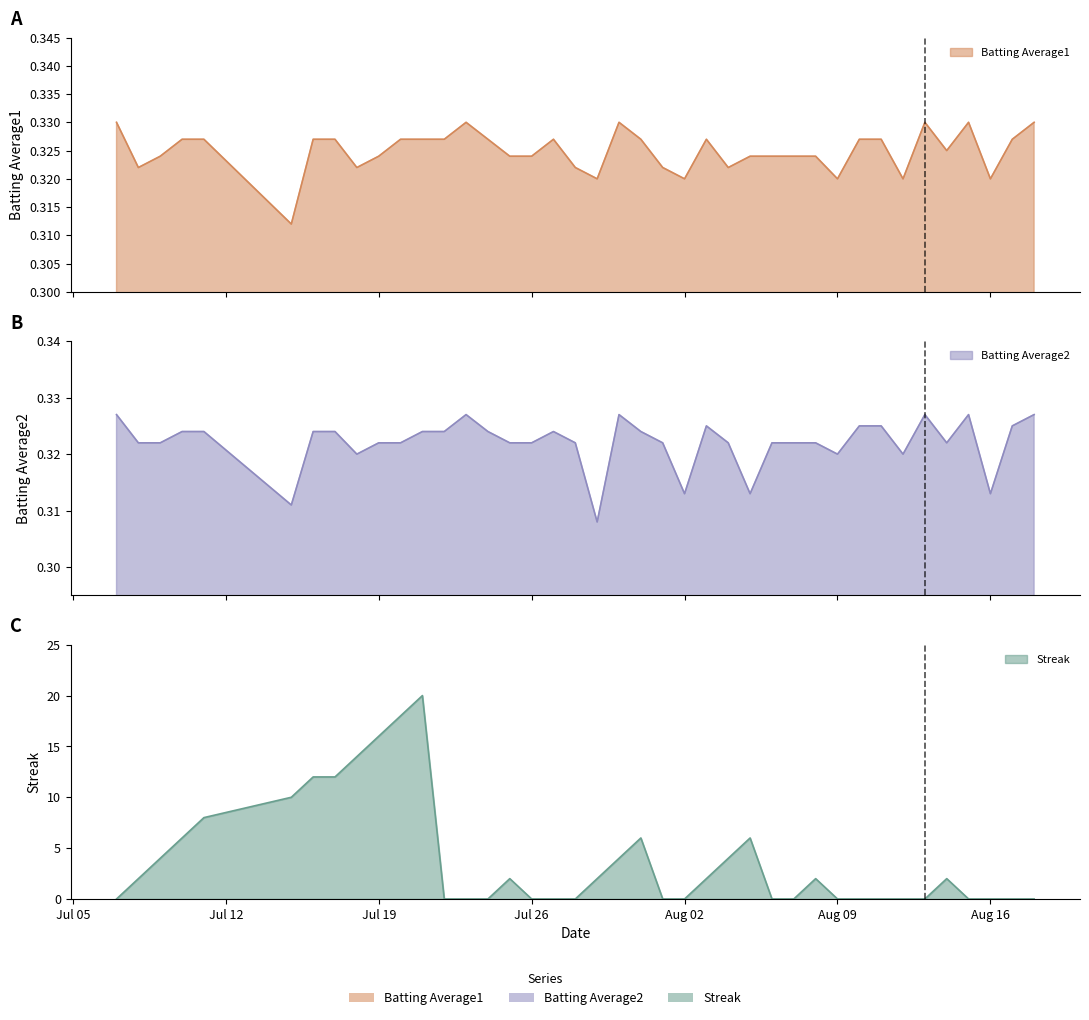

True or false: Batting Average1 and Streak intersect in this chart.

True